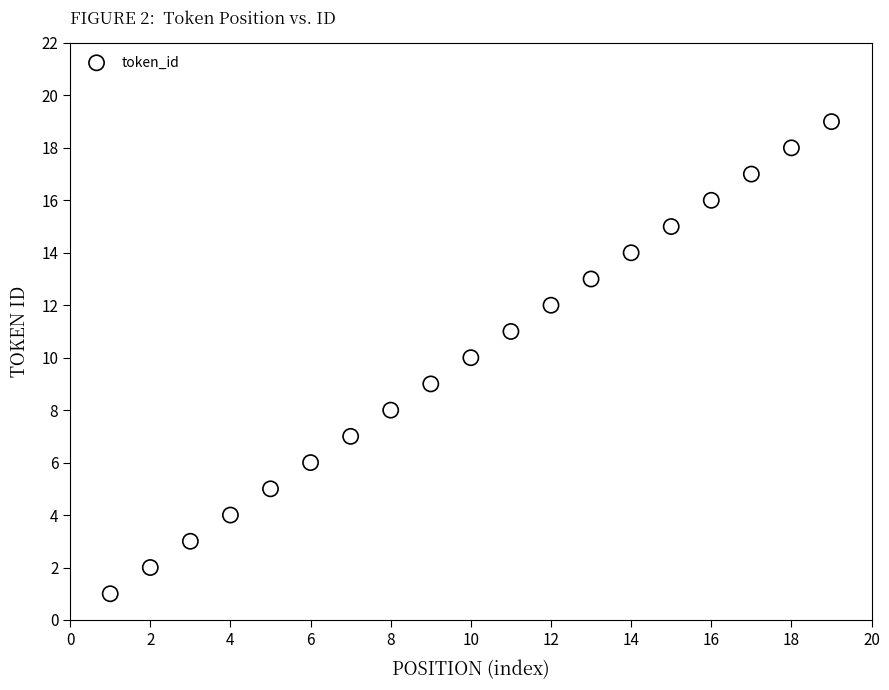

What is the range of X values (max minus min)?

18